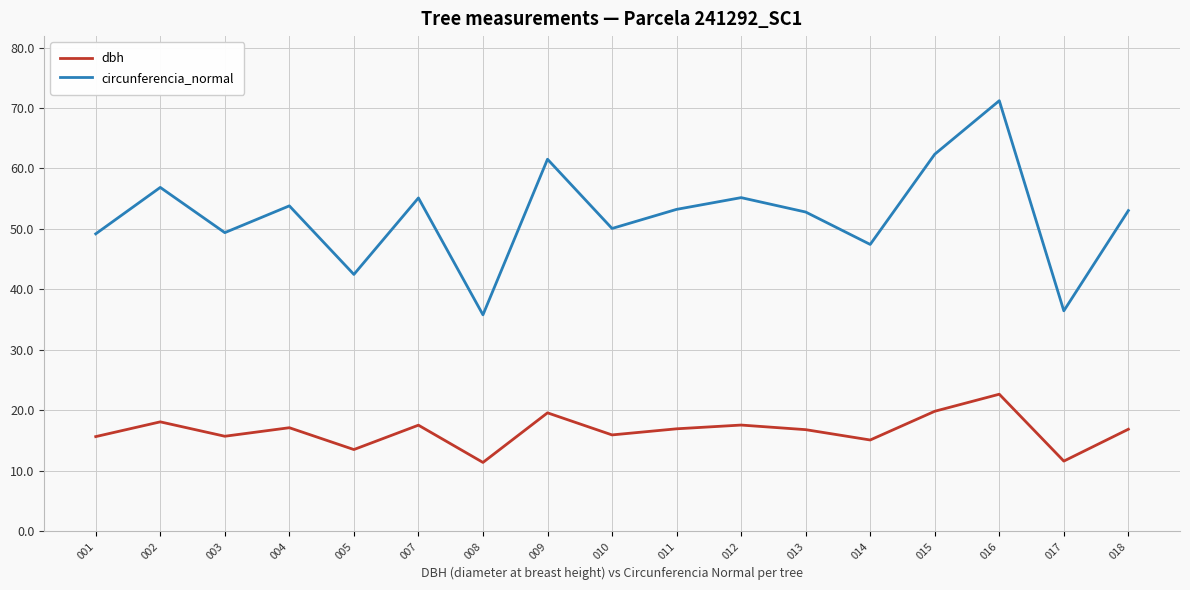

What is the difference between the second highest and second lowest values in the dbh series?

8.2